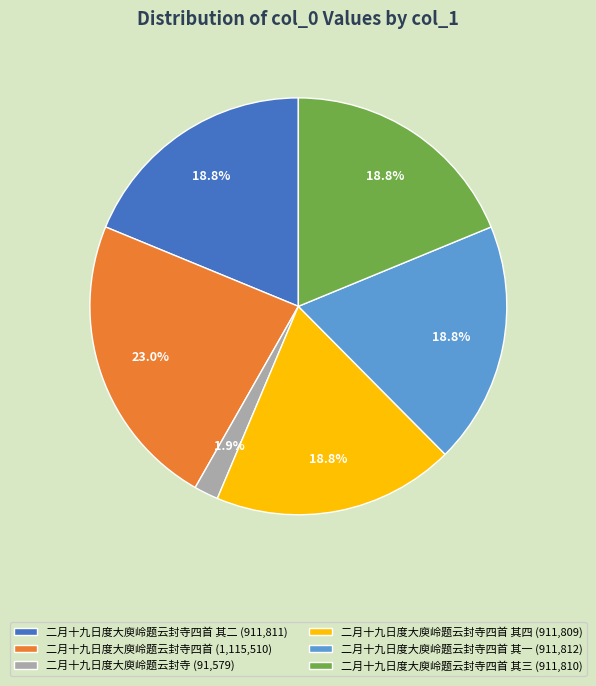

Is there a majority slice in this chart?

No